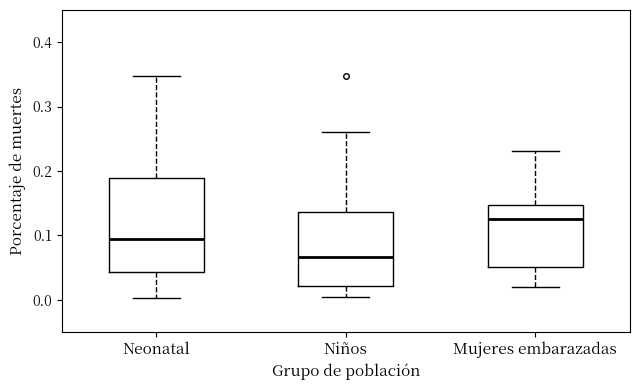

Reading left to right, read every box against the y-axis: the position of its median line, the range the box covers, and the ends of its whiskers. The values are not printed on the chart, so give them approximately, as read against the axis.

Neonatal: median 0.09, box 0.04 to 0.19, whiskers 0.00 to 0.35
Niños: median 0.07, box 0.02 to 0.14, whiskers 0.00 to 0.26
Mujeres embarazadas: median 0.13, box 0.05 to 0.15, whiskers 0.02 to 0.23